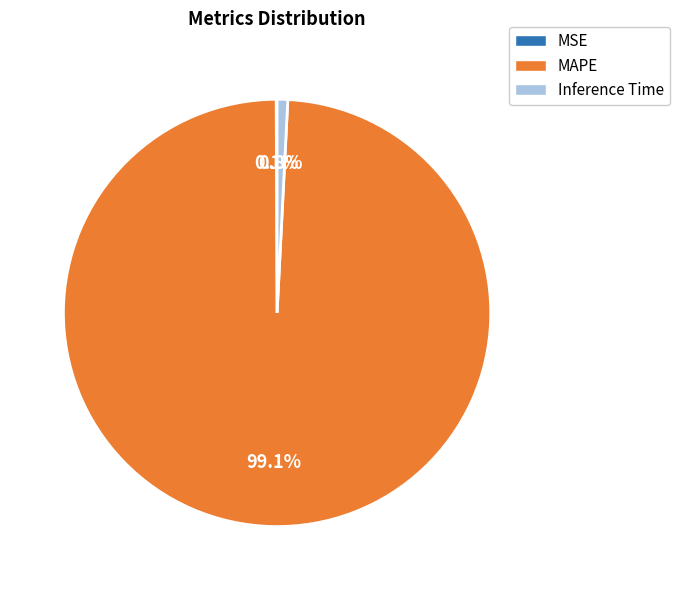

Which slice represents more than half of the pie?

MAPE